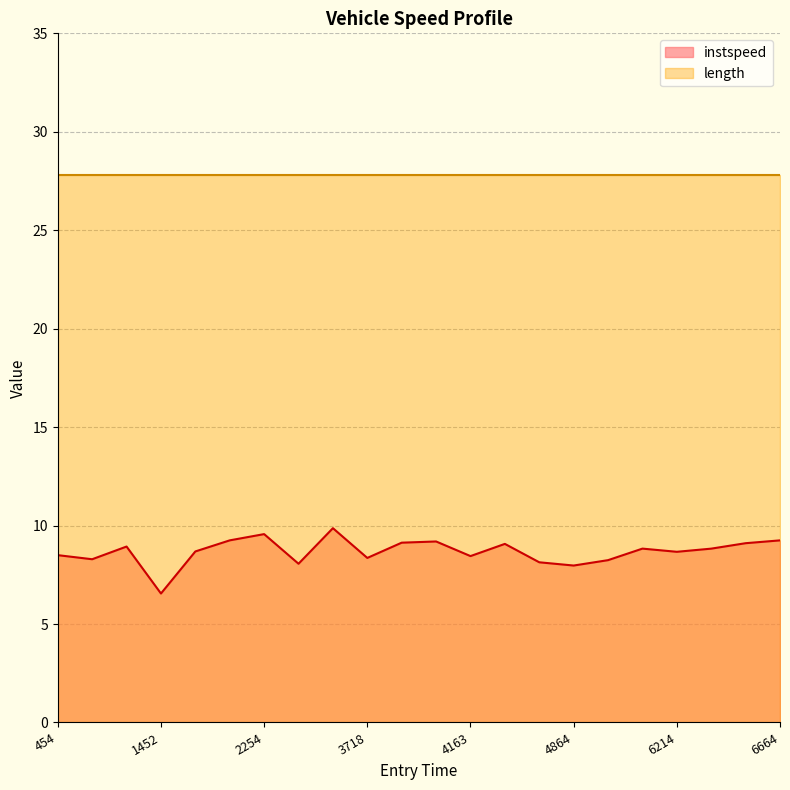

Rank the series by their maximum value, from highest to lowest.

length, instspeed